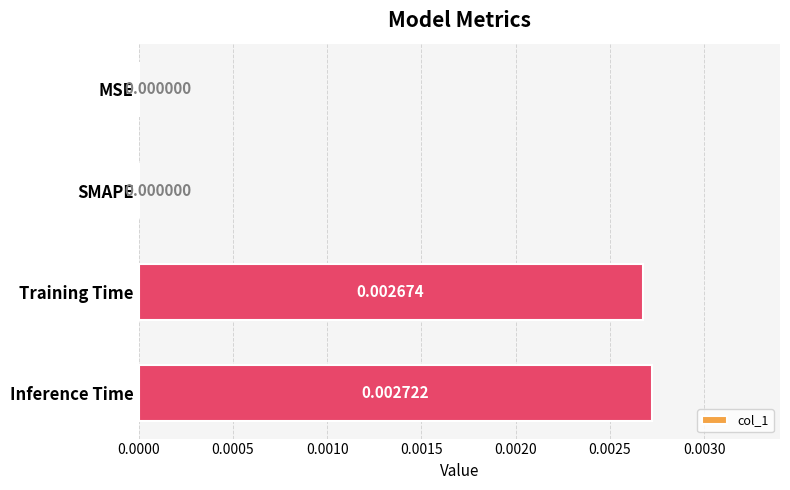

Which category has the highest value across all series?

Inference Time